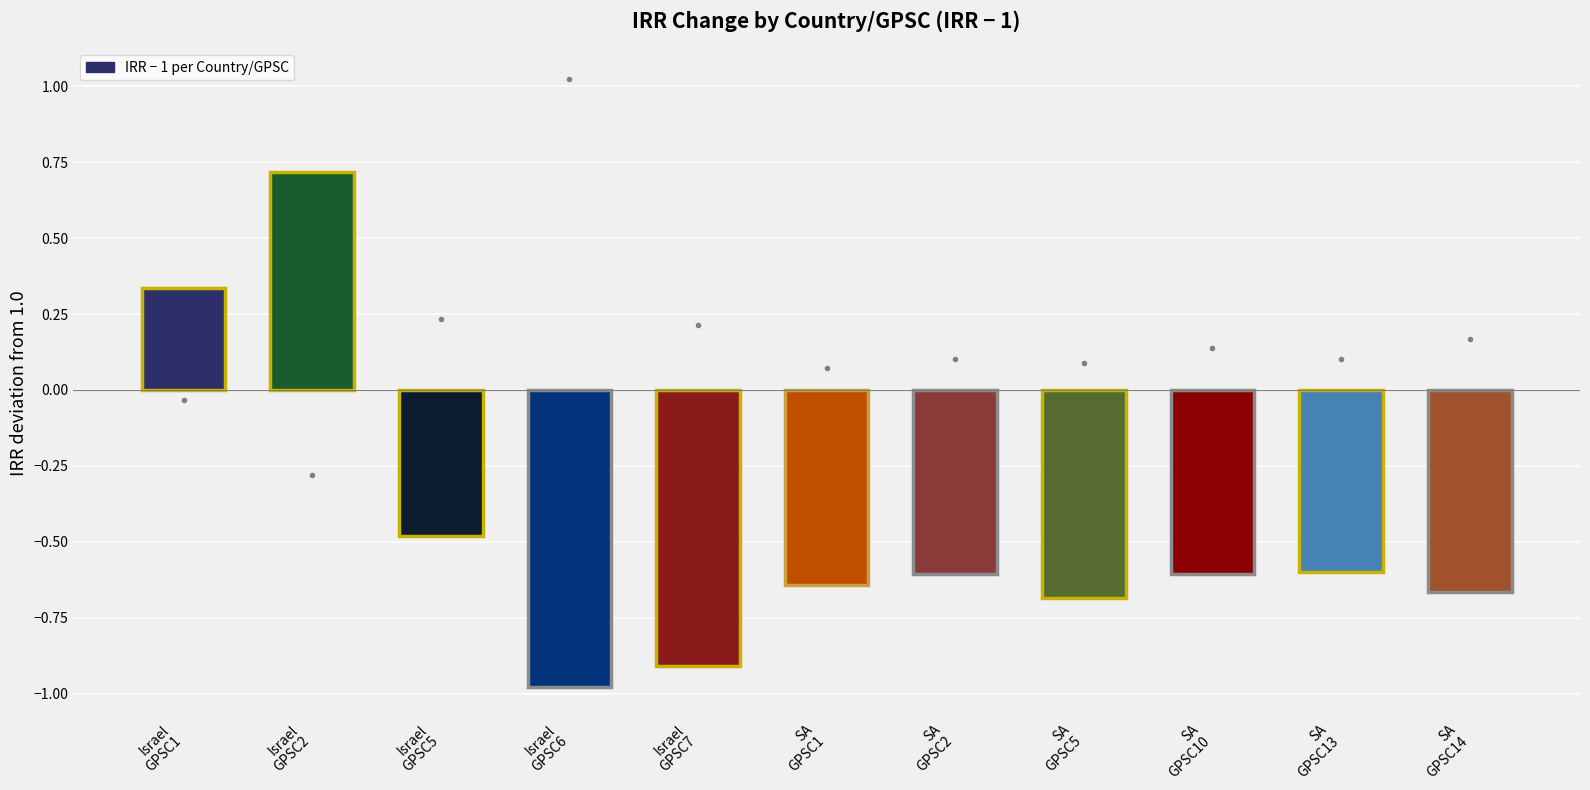

How many distinct data groups are displayed?

1